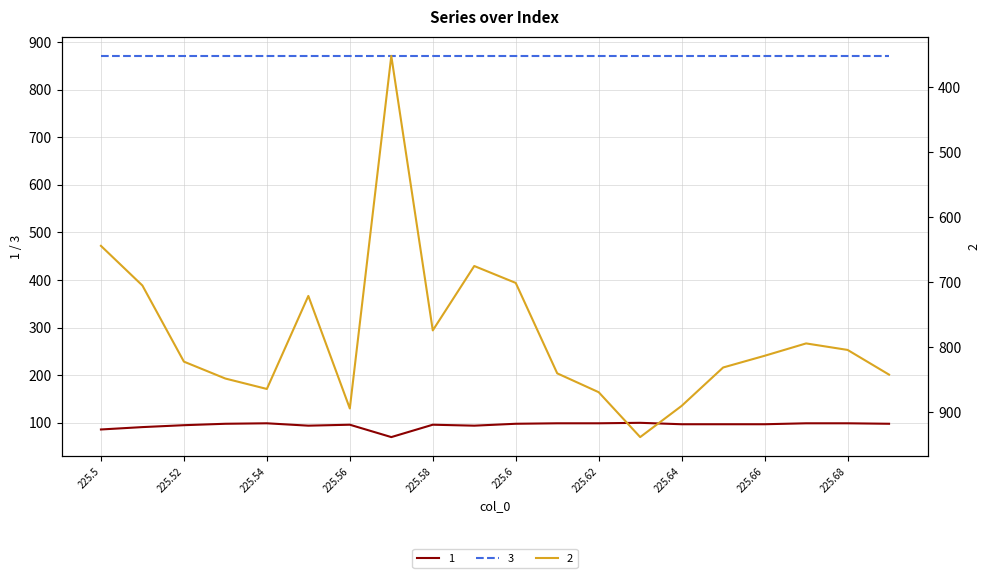

True or false: 2 and 1 intersect in this chart.

False